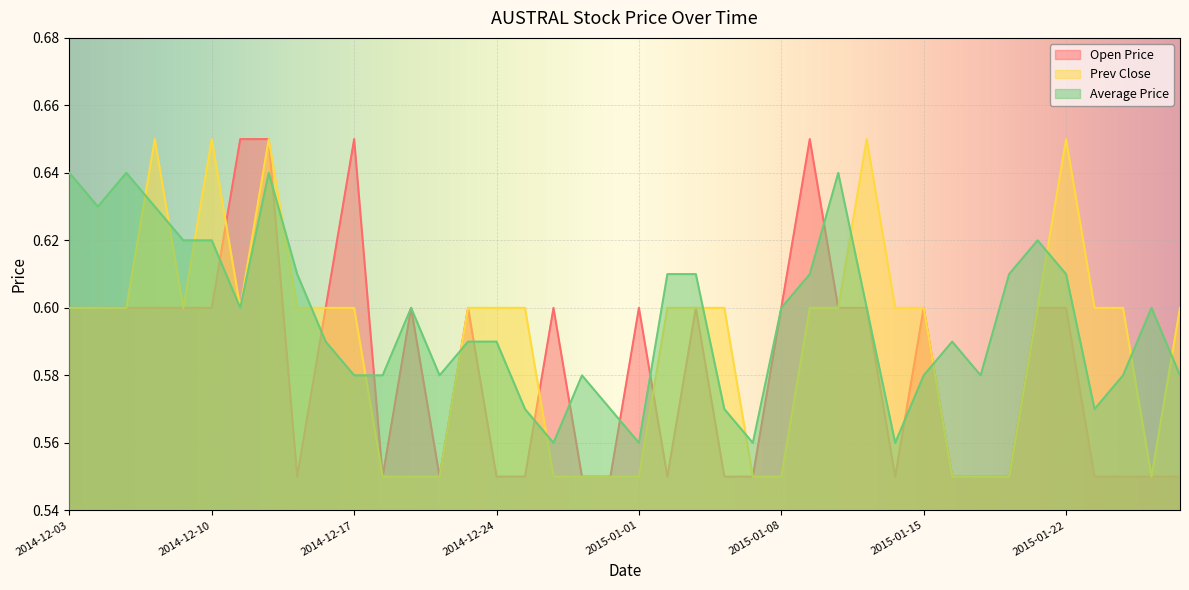

True or false: Open Price and Prev Close intersect in this chart.

True